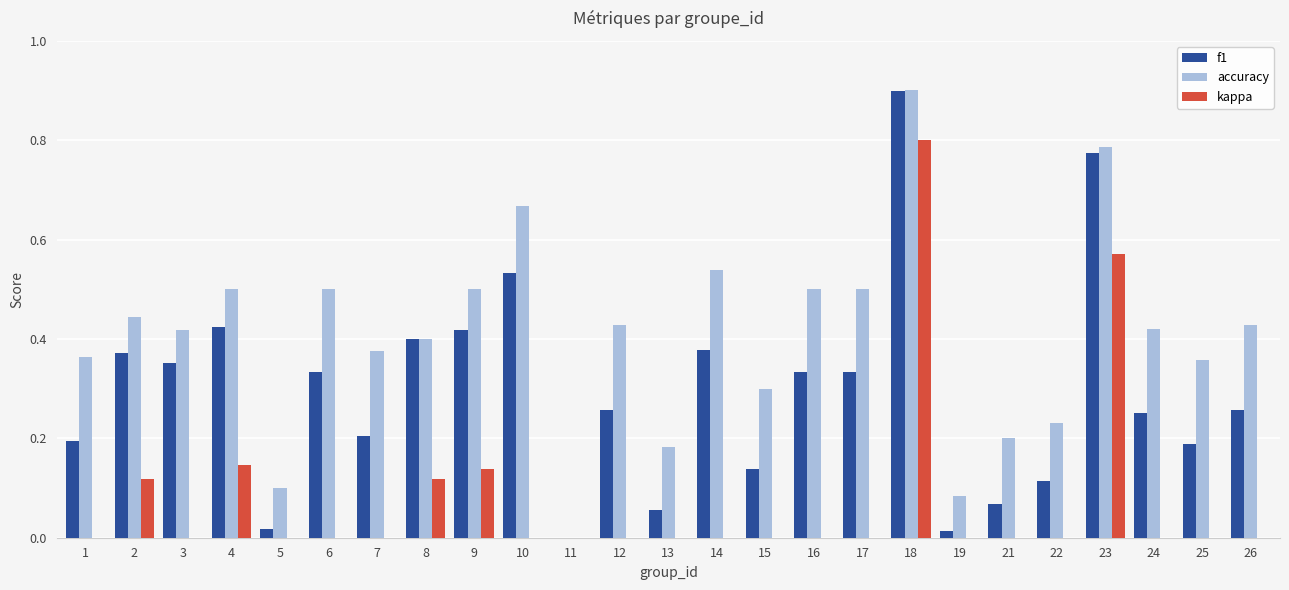

What is the difference between the second highest and second lowest values in the accuracy series?

0.7